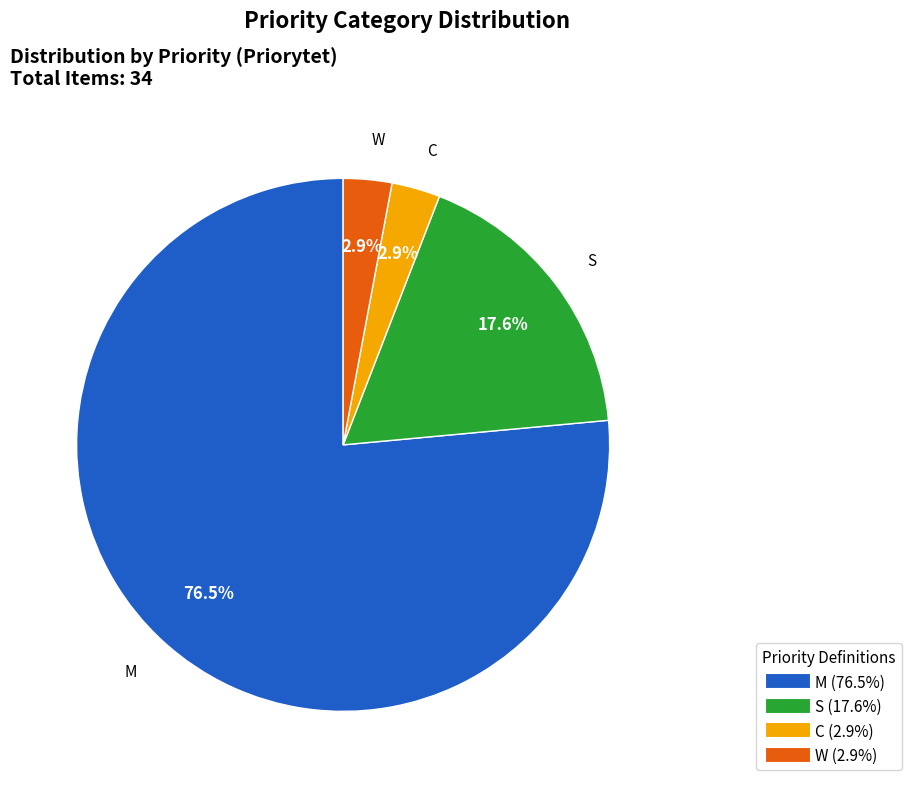

Combined, do S and M account for over 50%?

Yes